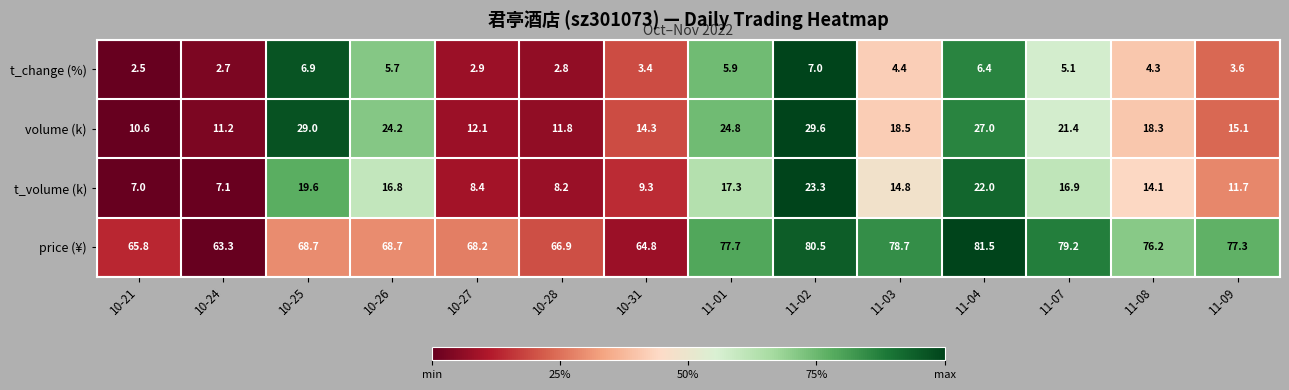

True or false: price (¥) has a value of 68.2 at 10-27.

True